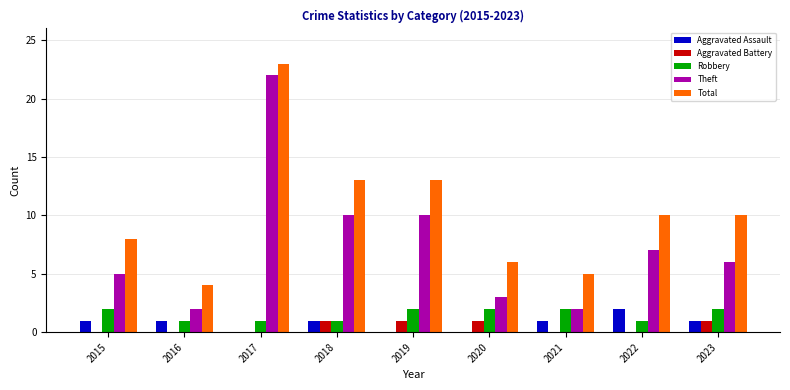

Are the bars horizontal?

No